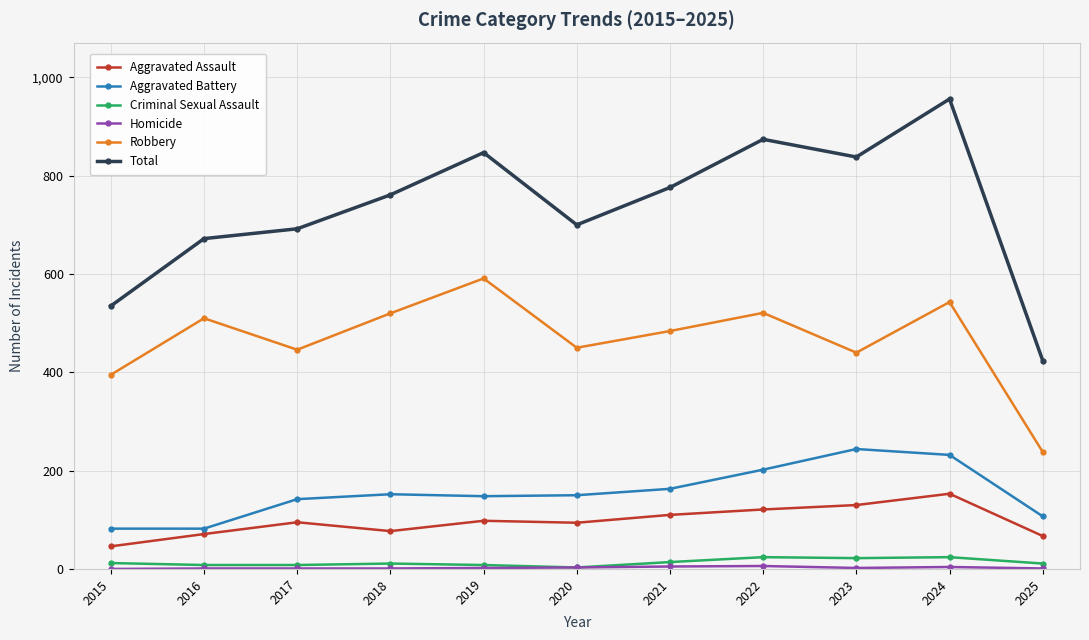

True or false: Total has a value of 242 at 2017.

False